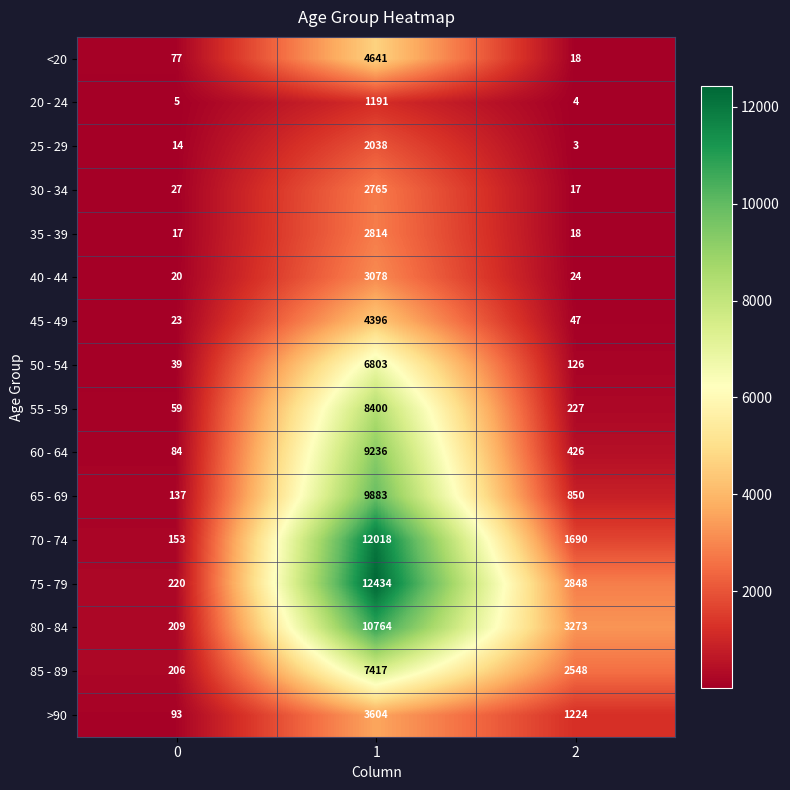

At 0, list the series in order from smallest to largest.

20 - 24, 25 - 29, 35 - 39, 40 - 44, 45 - 49, 30 - 34, 50 - 54, 55 - 59, <20, 60 - 64, >90, 65 - 69, 70 - 74, 85 - 89, 80 - 84, 75 - 79